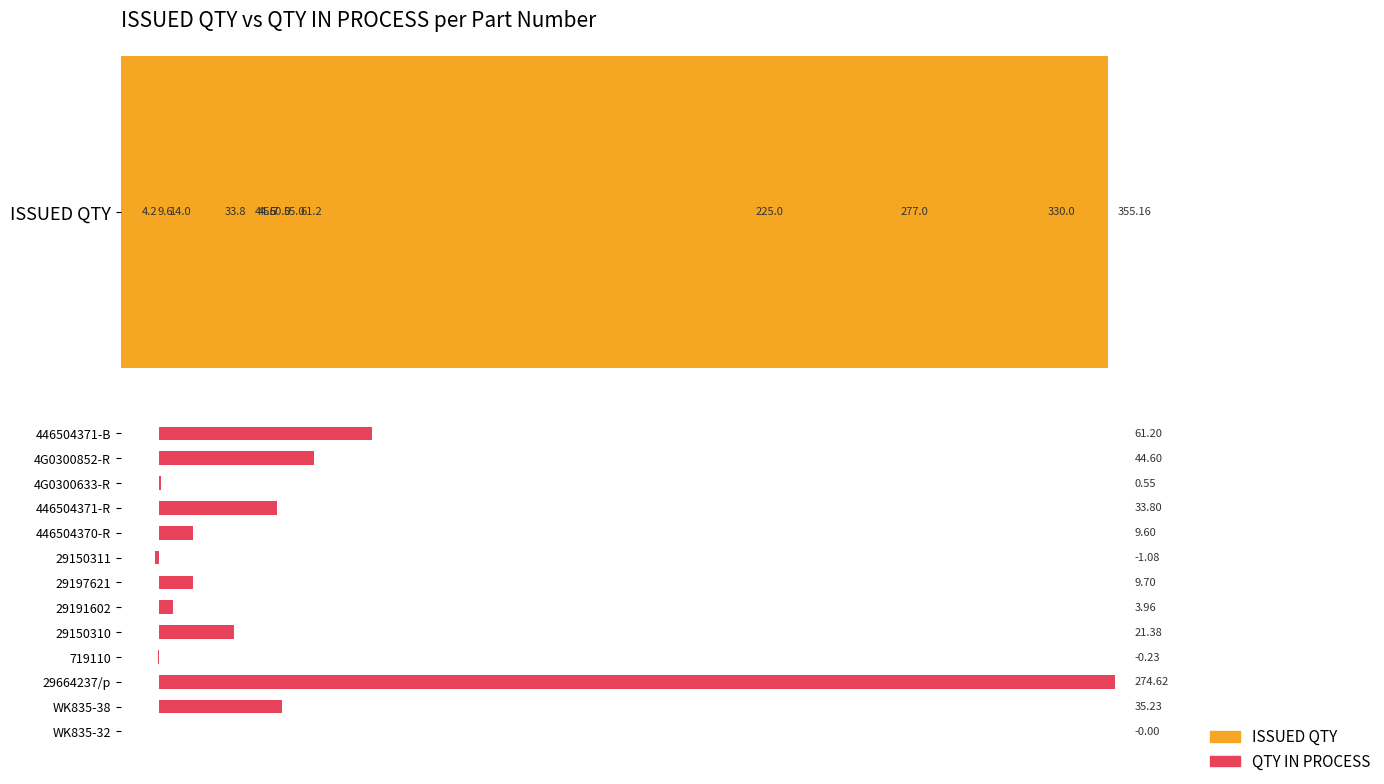

What is the highest value of the ISSUED QTY series?

355.2